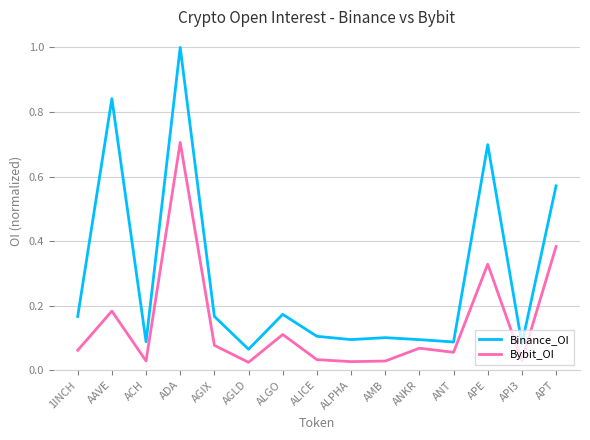

How many interior local peaks does the Binance_OI series have?

5